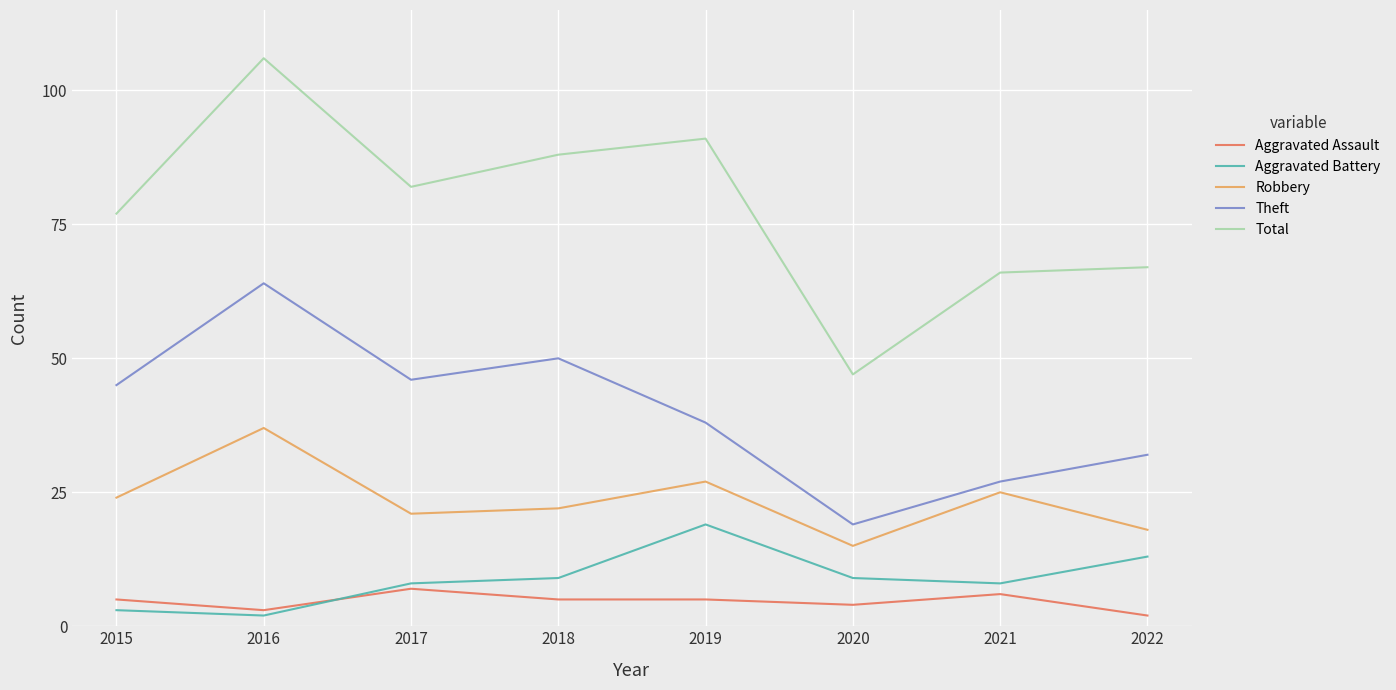

Which series has the largest range (max minus min)?

Total